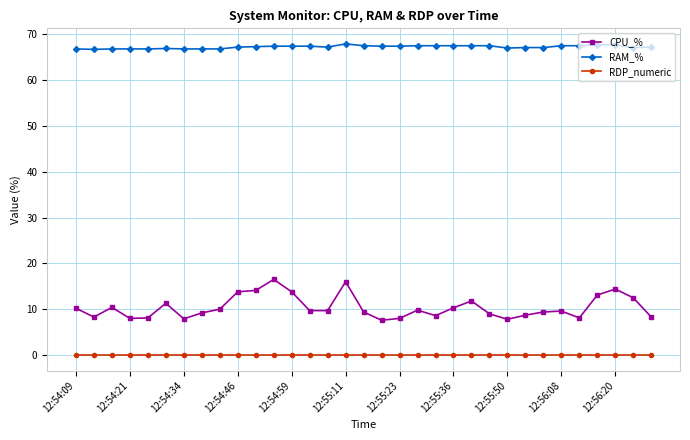

True or false: CPU_% has more than 1 interior local peaks.

True